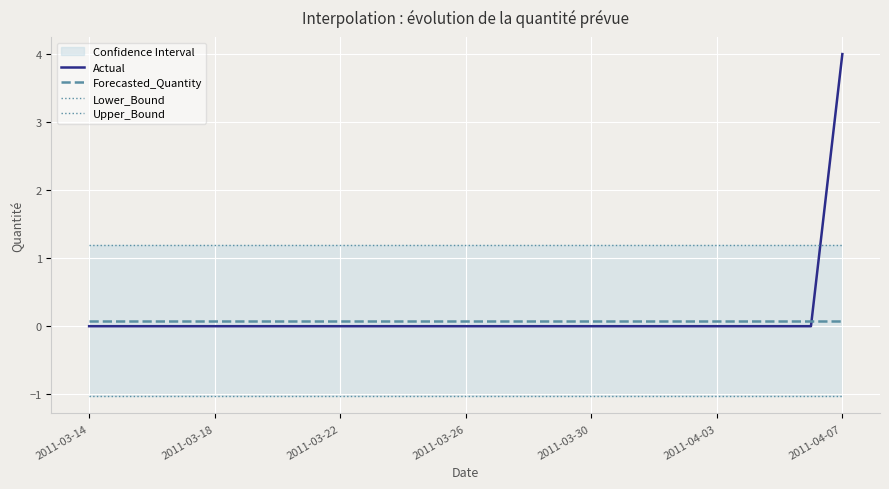

True or false: Forecasted_Quantity and Upper_Bound cross at least once.

False